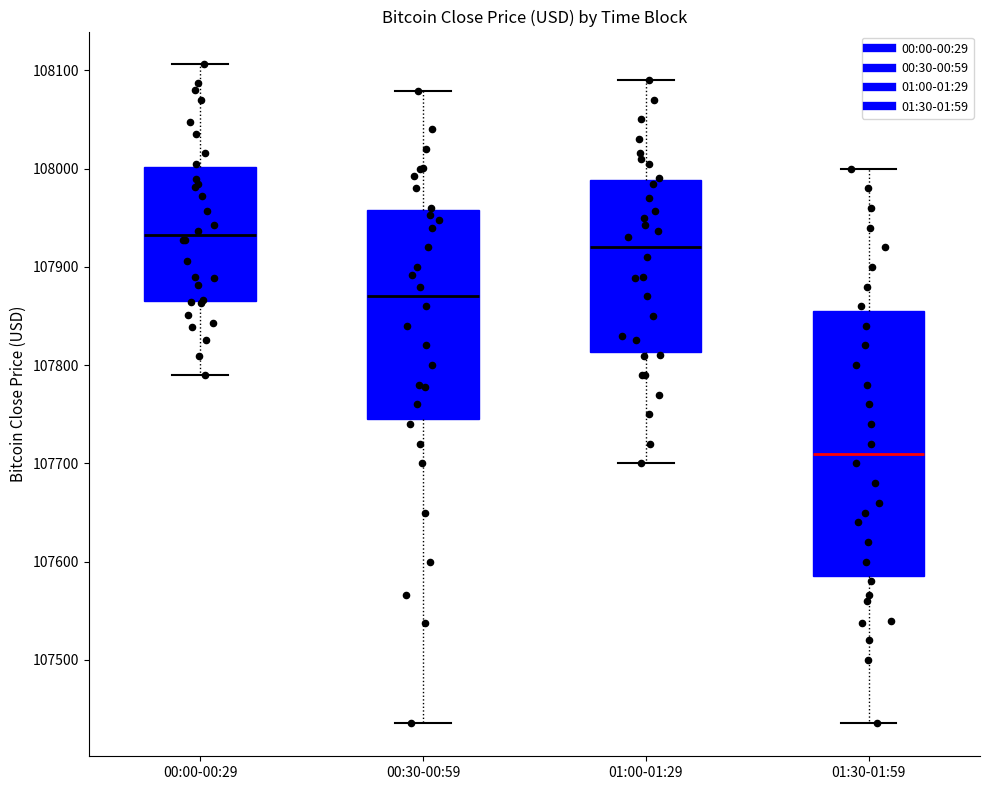

Where is the lower edge of the box for 00:00-00:29 on the y-axis? The values are not printed on the chart, so give them approximately, as read against the axis.

107870